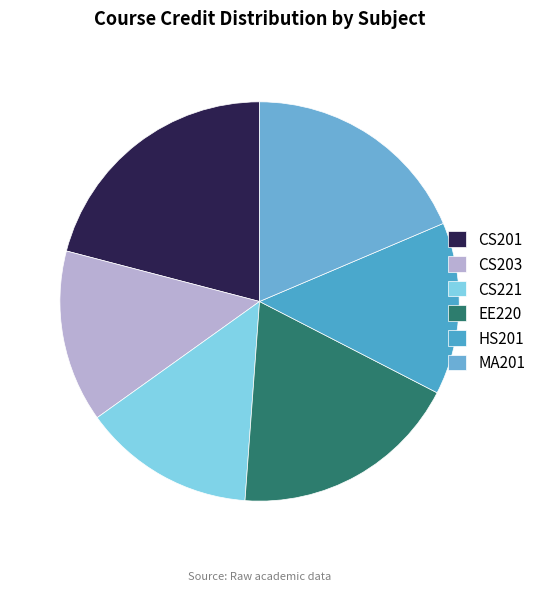

How many segments does this pie chart have?

6